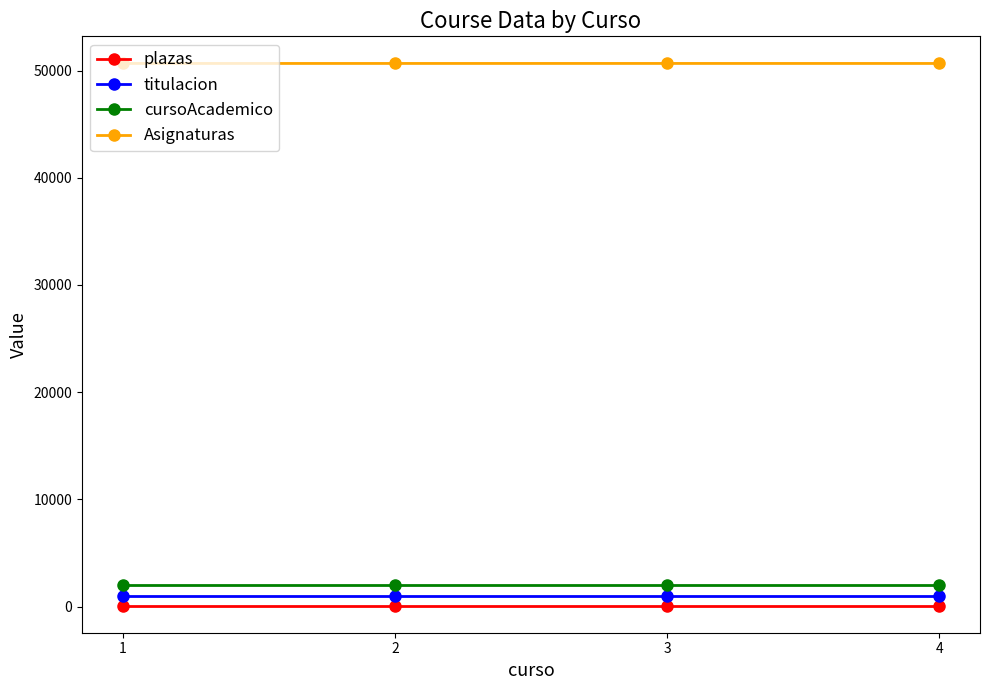

What is the smallest value displayed?

100